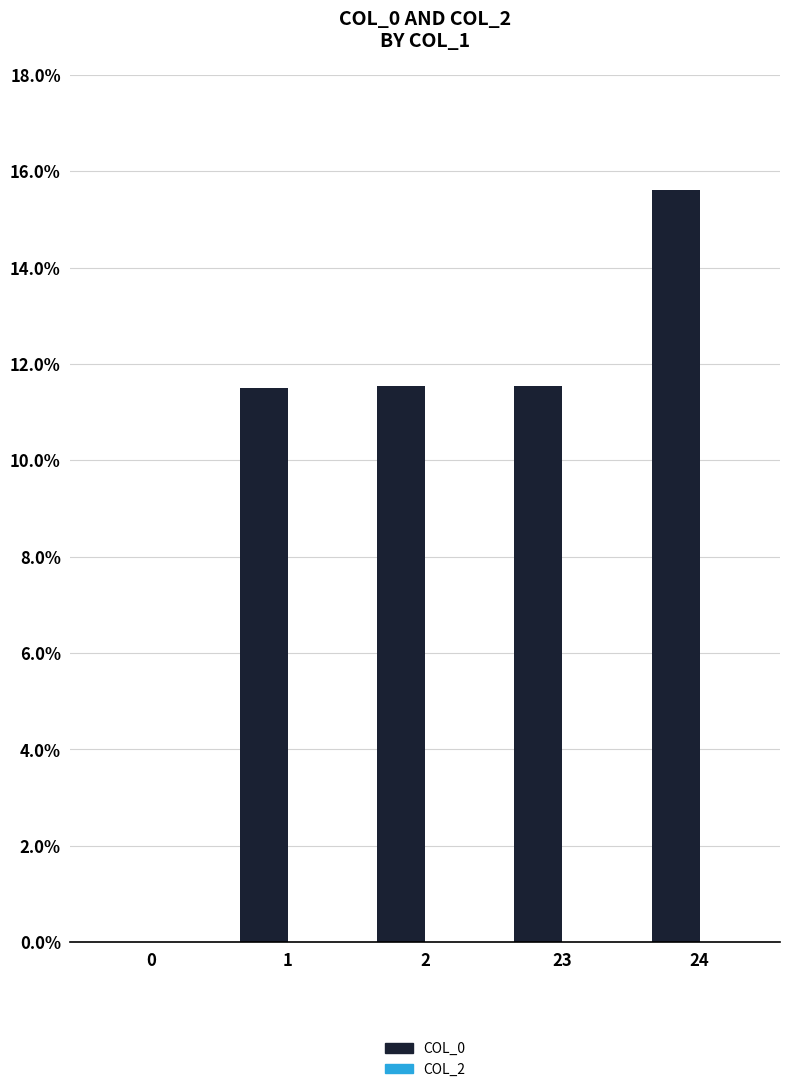

At which category does the chart reach its peak across all series?

24